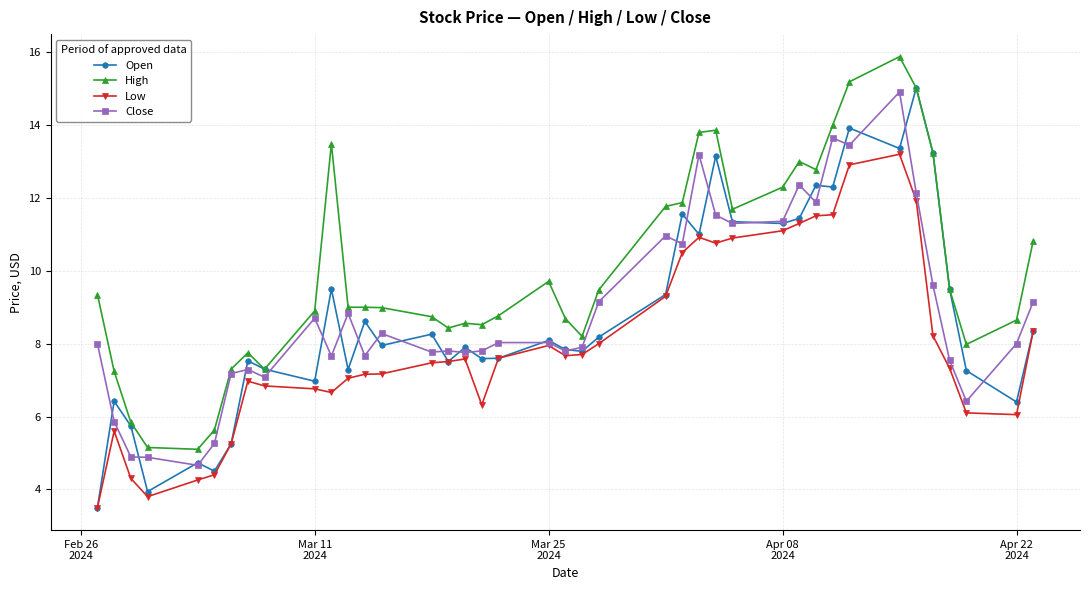

What are all the series names shown in the legend?

Open, High, Low, Close